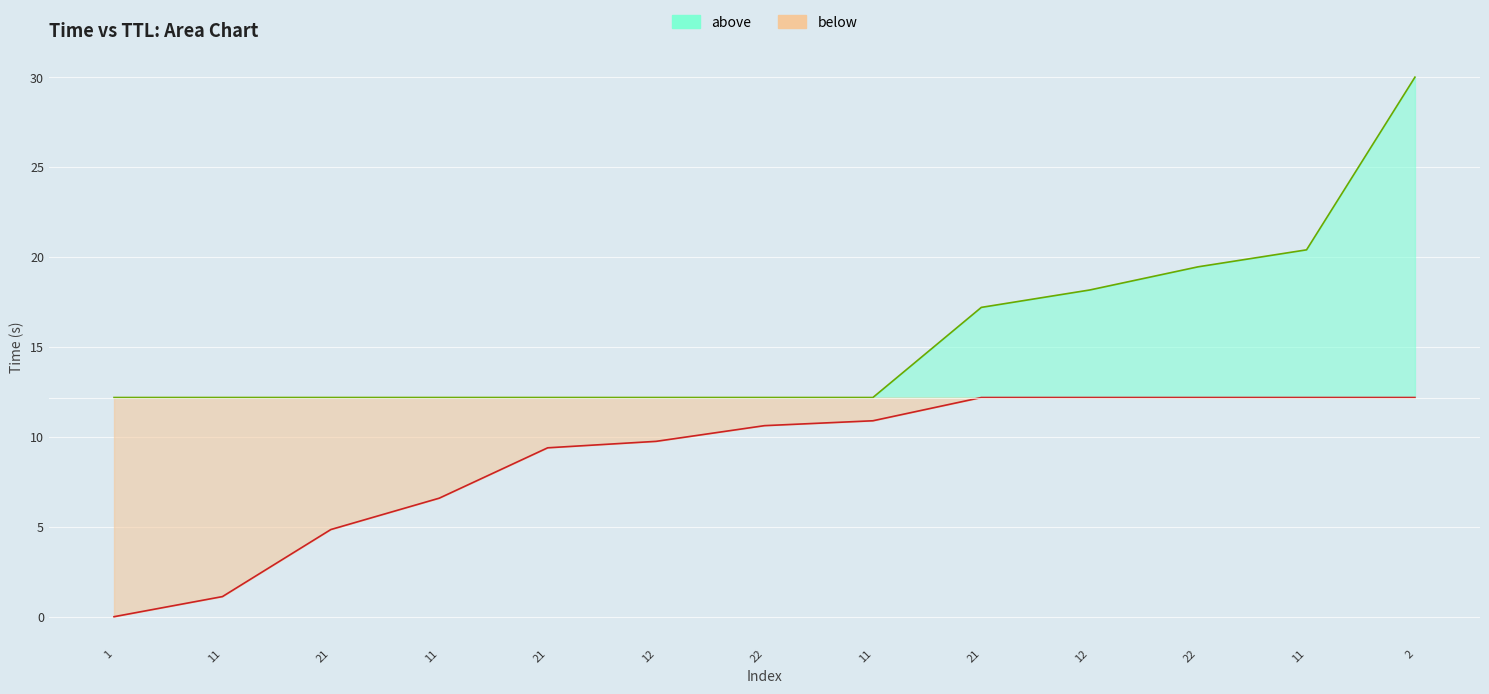

True or false: there are more than 1 points higher than both neighbors.

False